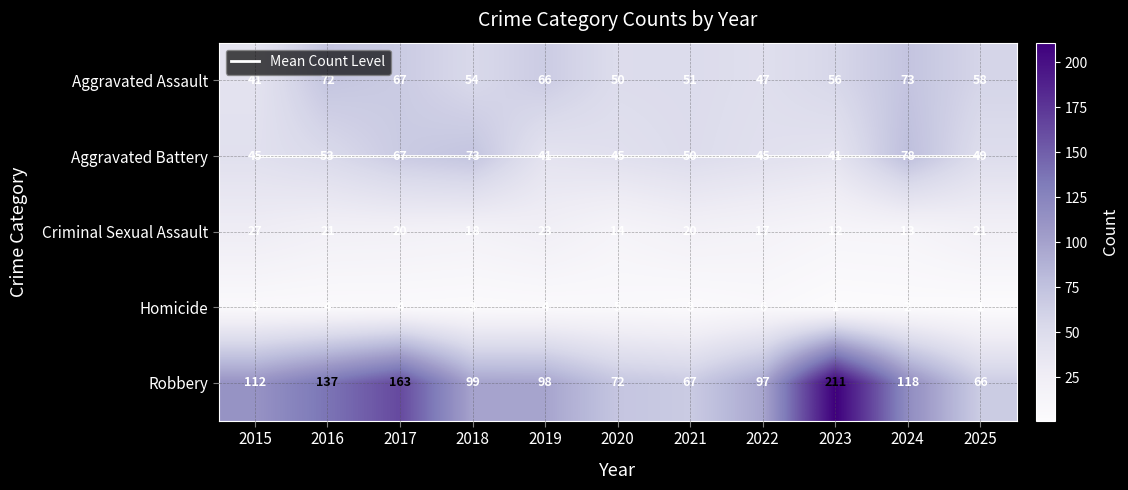

Which series has the largest range (max minus min)?

Robbery